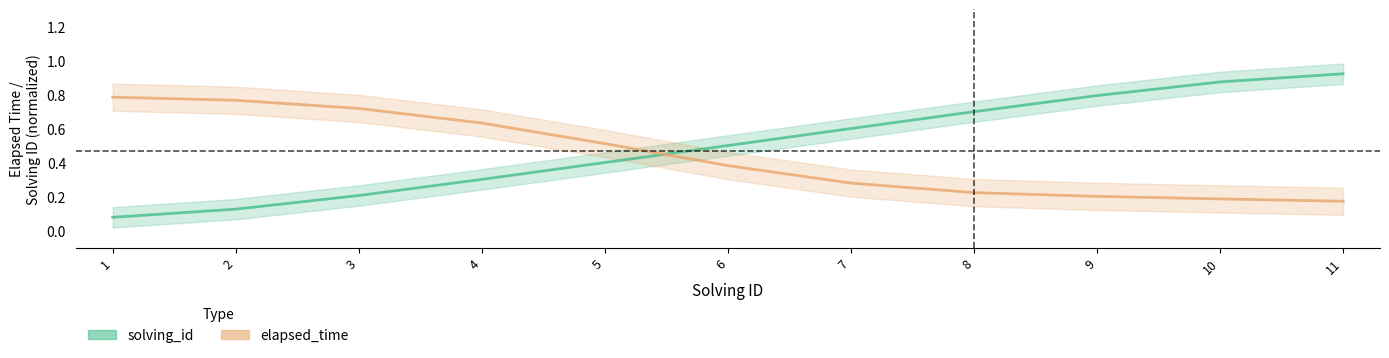

Is the value of elapsed_time at 6 greater than the value of solving_id at 1?

Yes